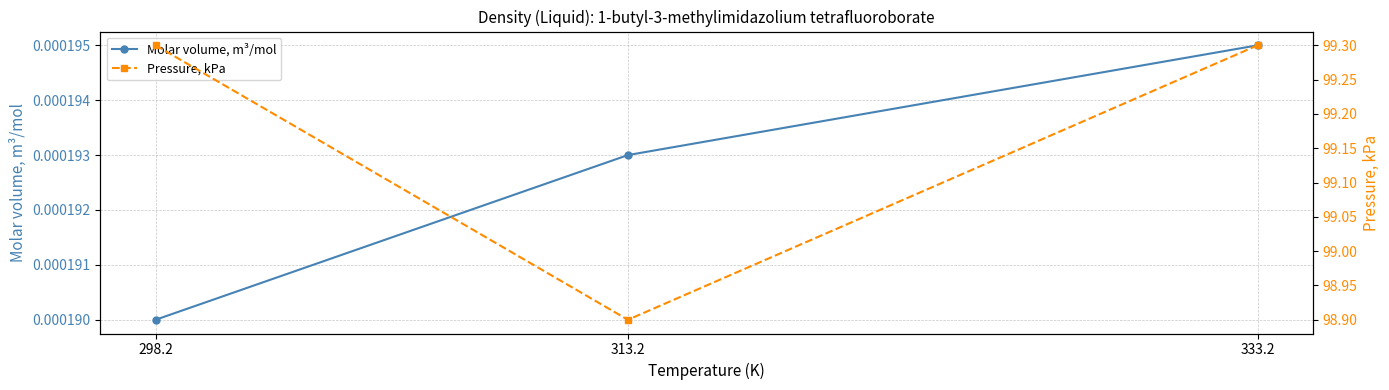

How many Pressure, kPa values are between 98 and 99?

1